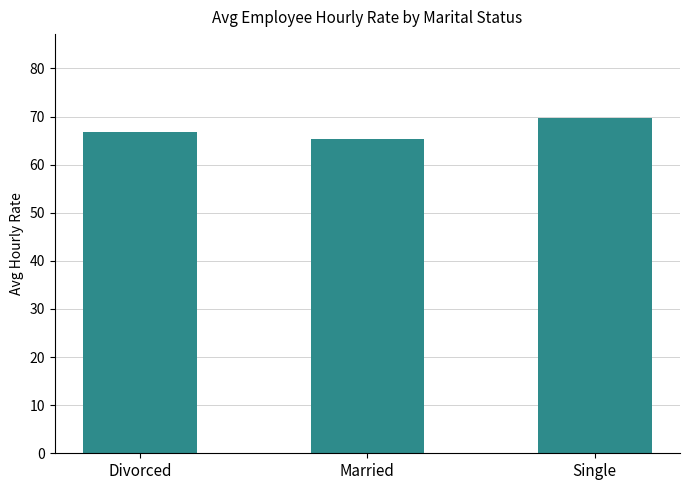

List the labels in order of value, largest first.

Single, Divorced, Married